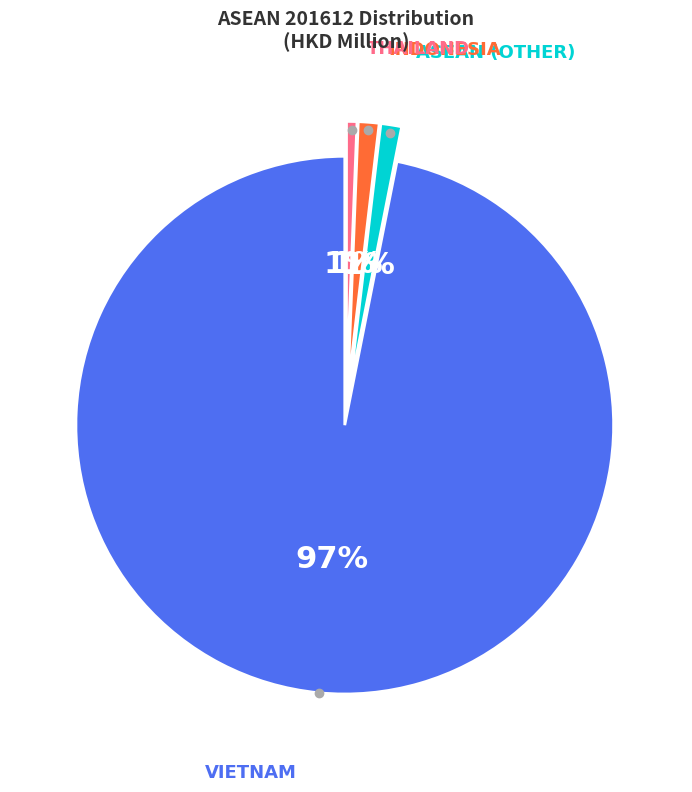

Is there a majority slice in this chart?

Yes